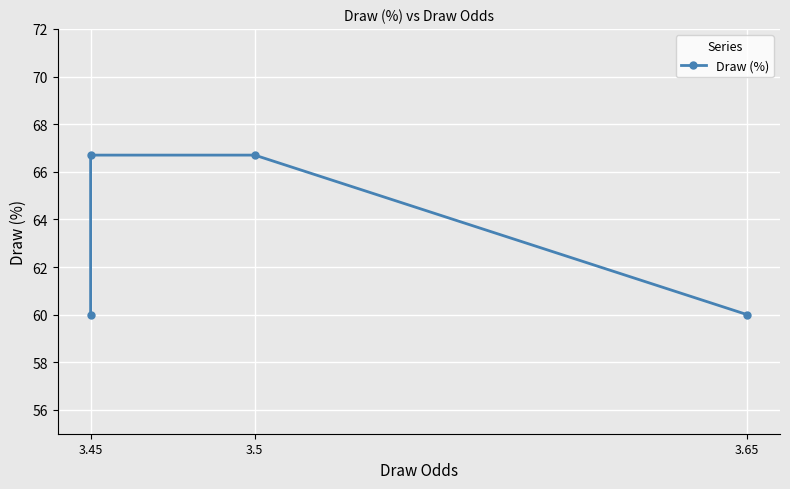

What is the maximum value shown in the chart?

66.7